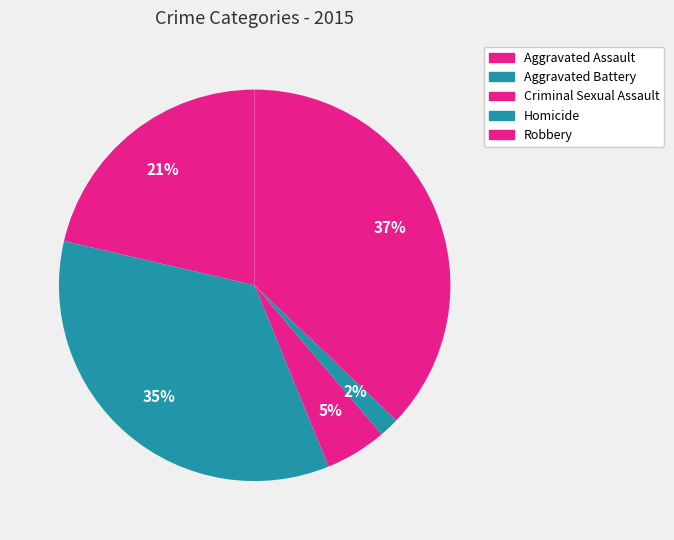

How many segments does this pie chart have?

5